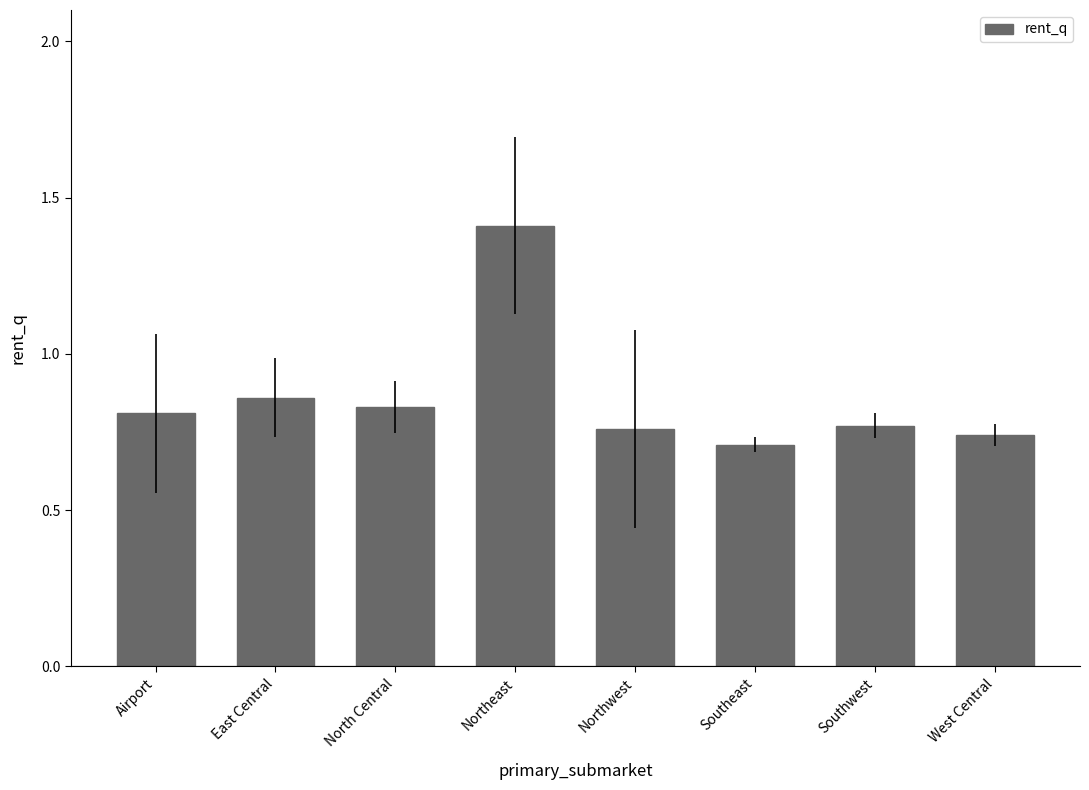

What is the label of the 3rd bar from the right?

Southeast